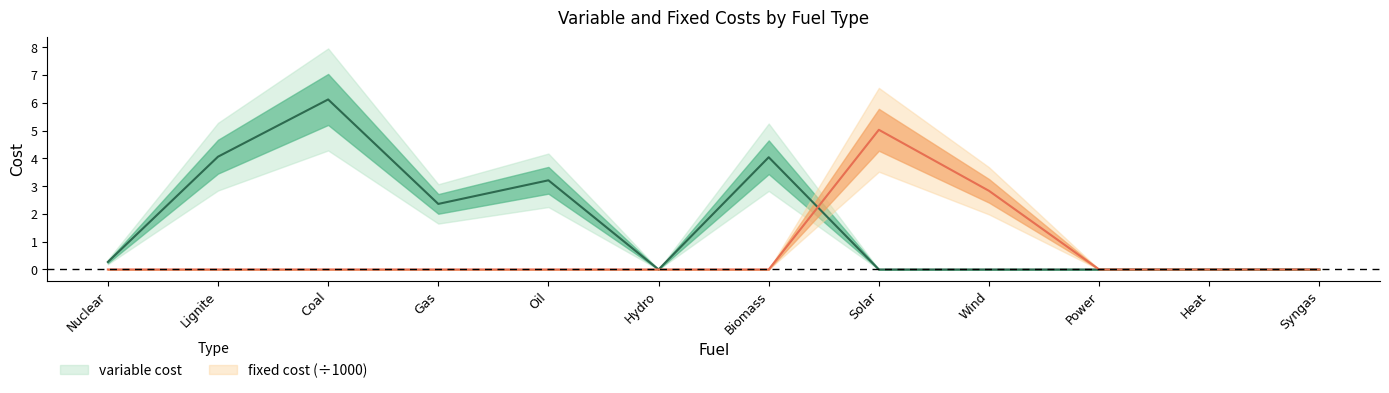

Which series has the largest total across all categories?

variable cost